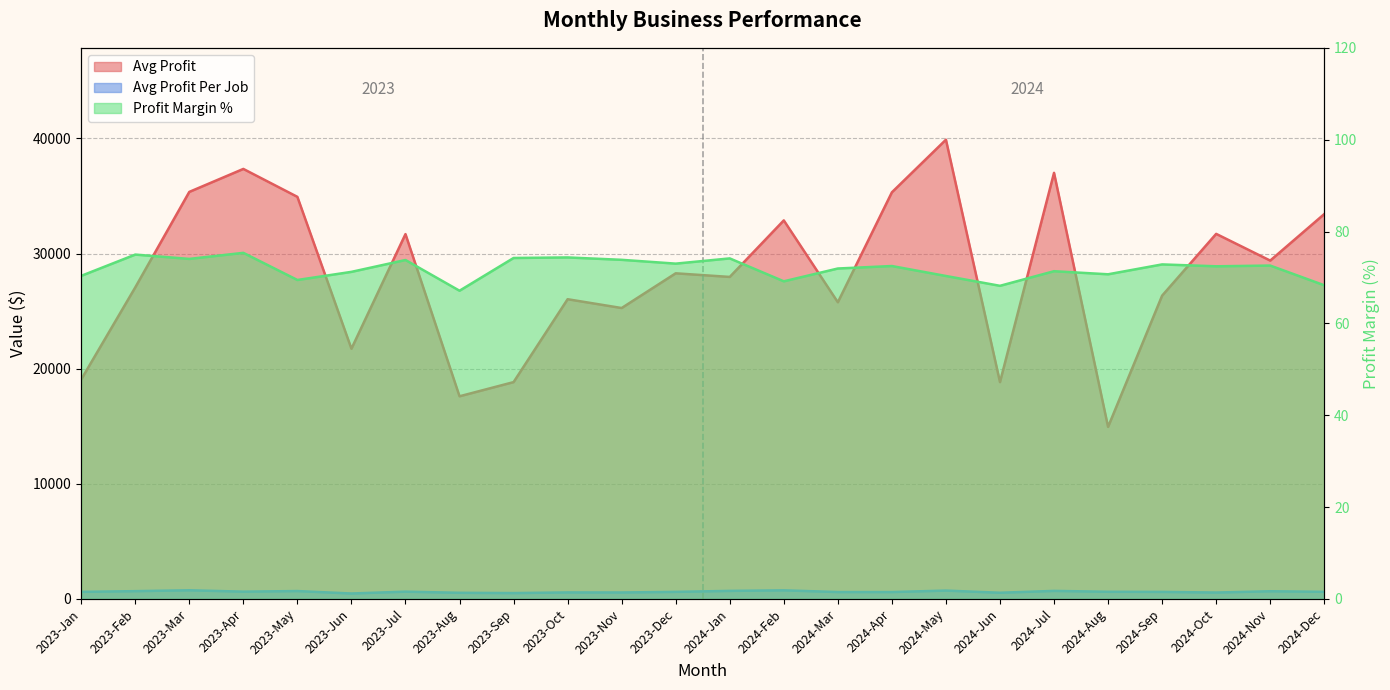

List the series in order of their peak value, highest first.

Avg Profit, Avg Profit Per Job, Profit Margin %